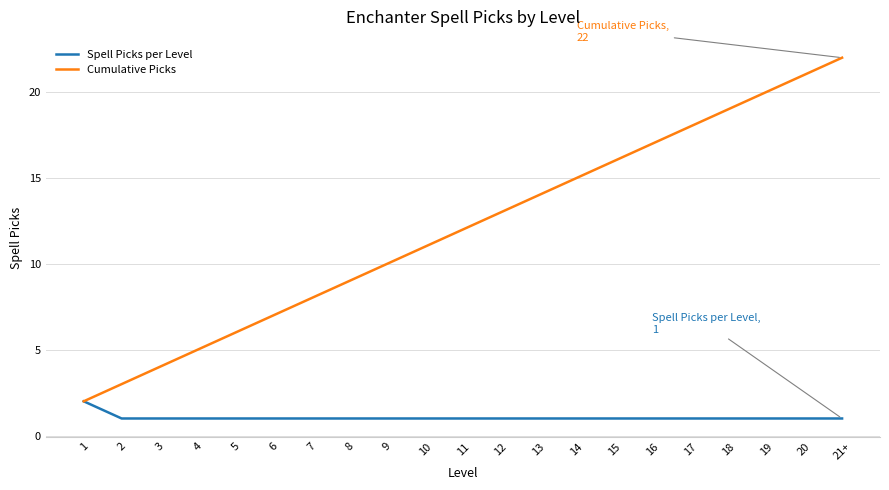

What position from the left is 19?

19